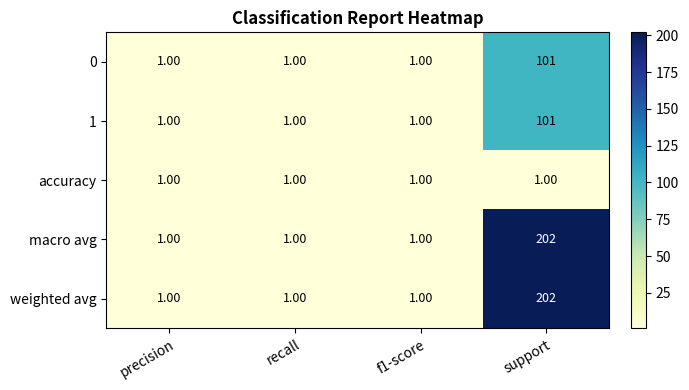

Which label corresponds to the largest value in the chart?

support